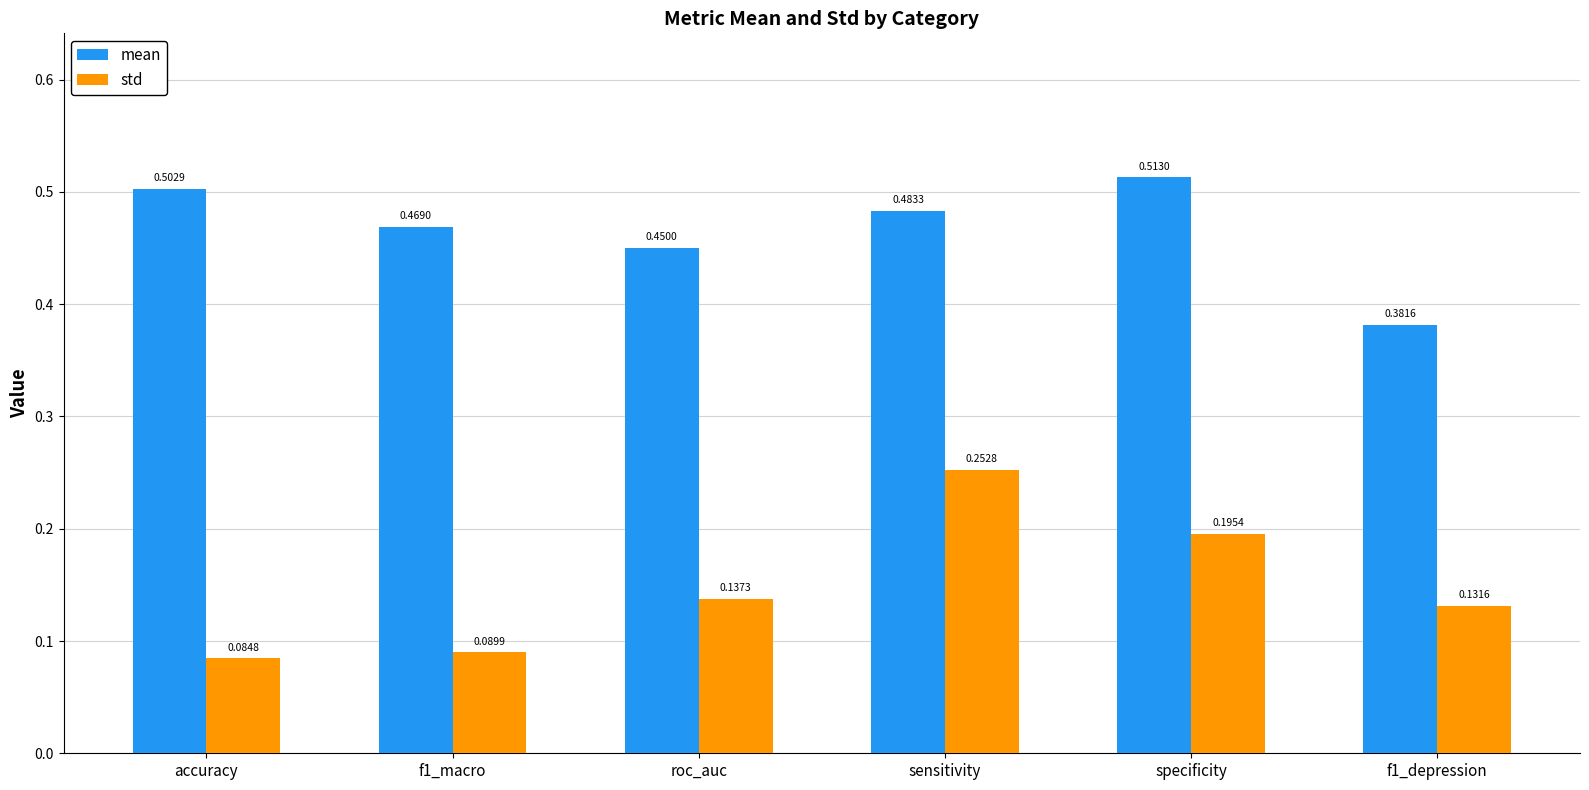

At which label does std reach its peak?

sensitivity